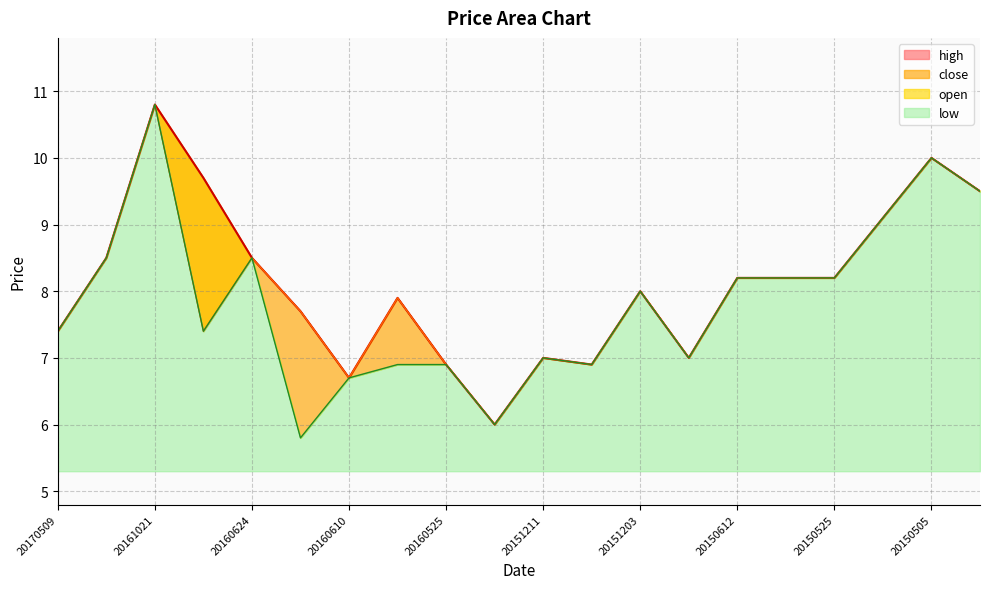

Between 20151210 and 20150612, which series saw the biggest shift?

close